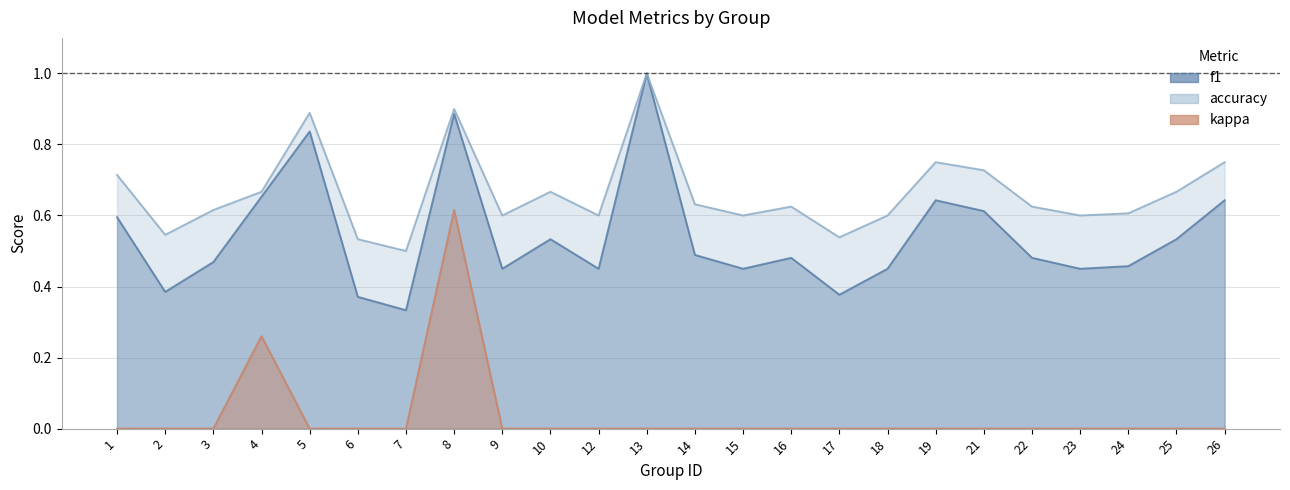

What is the sum of all accuracy values?

16.0